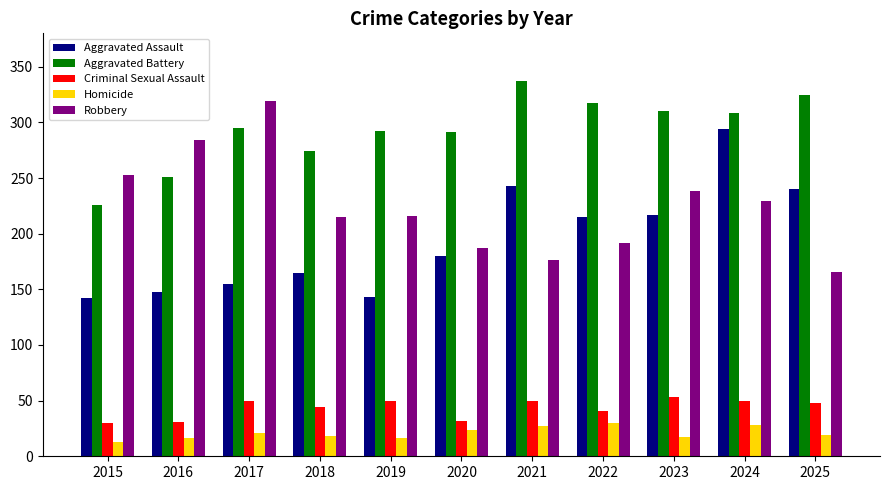

The Robbery series shows 284 at 2016. True or false?

True